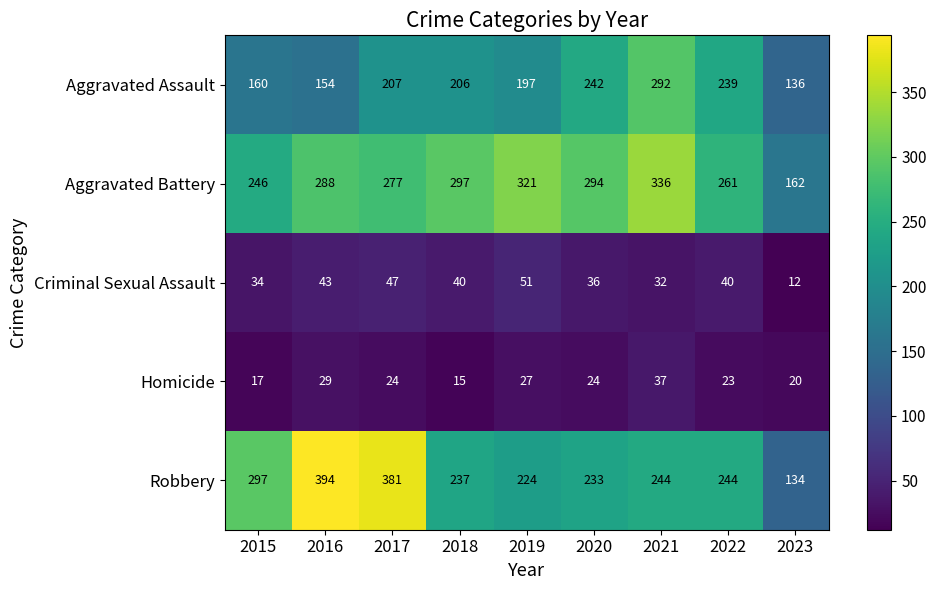

Read the Criminal Sexual Assault value at 2015, to the nearest 5.

35